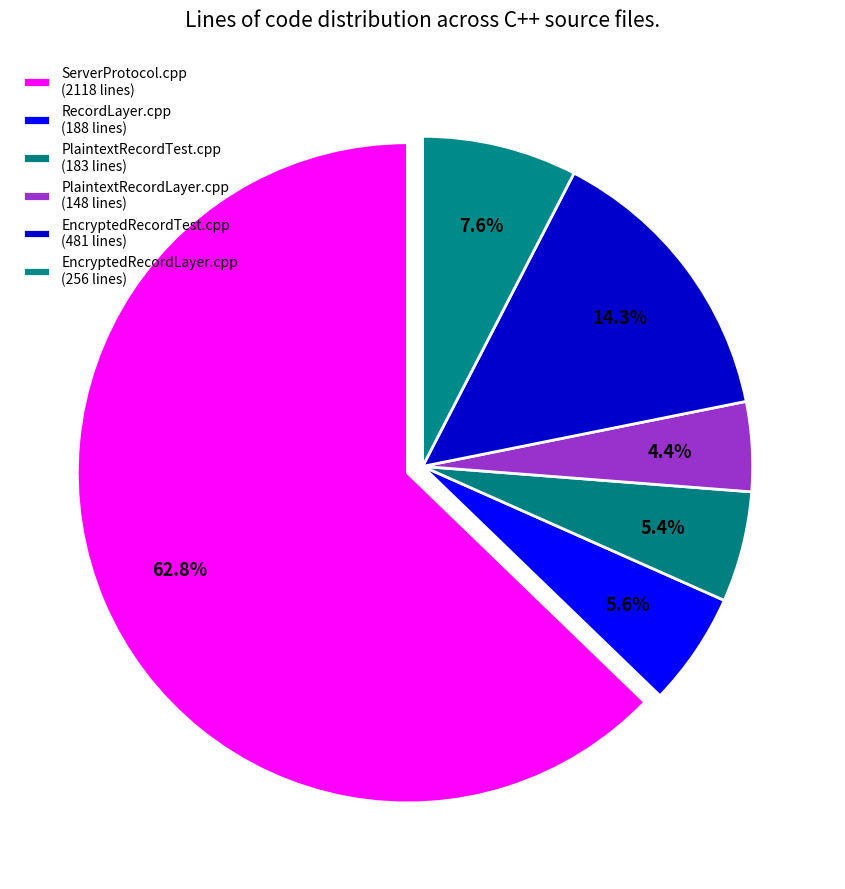

To the nearest percent, what is the difference between the RecordLayer.cpp and EncryptedRecordLayer.cpp slice percentages?

2%